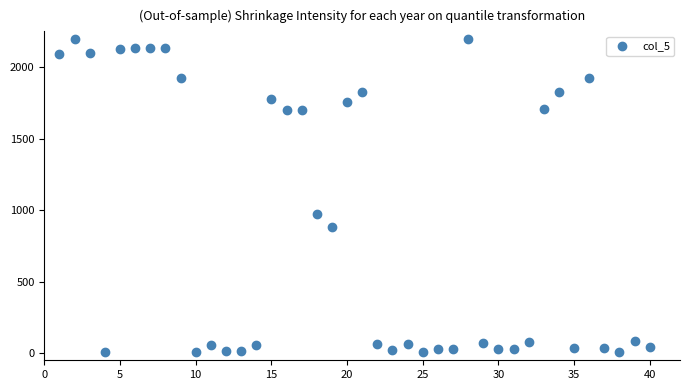

What is the range of Y values (max minus min)?

2195